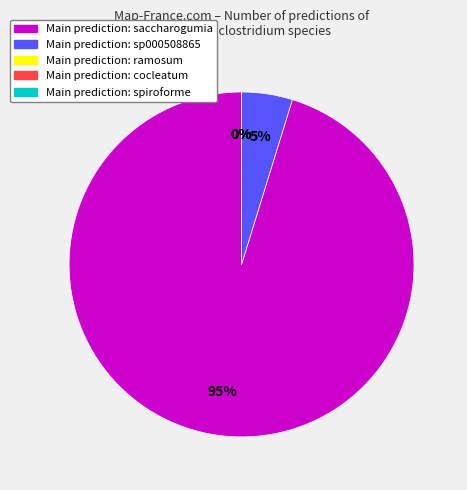

Which category has the smallest portion of the pie?

s__Erysipelatoclostridium ramosum